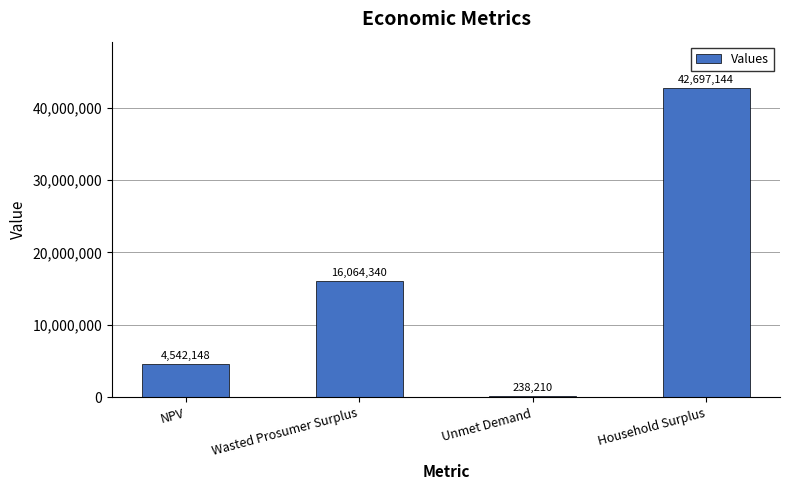

Where is the data nearest to the value 21467676?

Wasted Prosumer Surplus